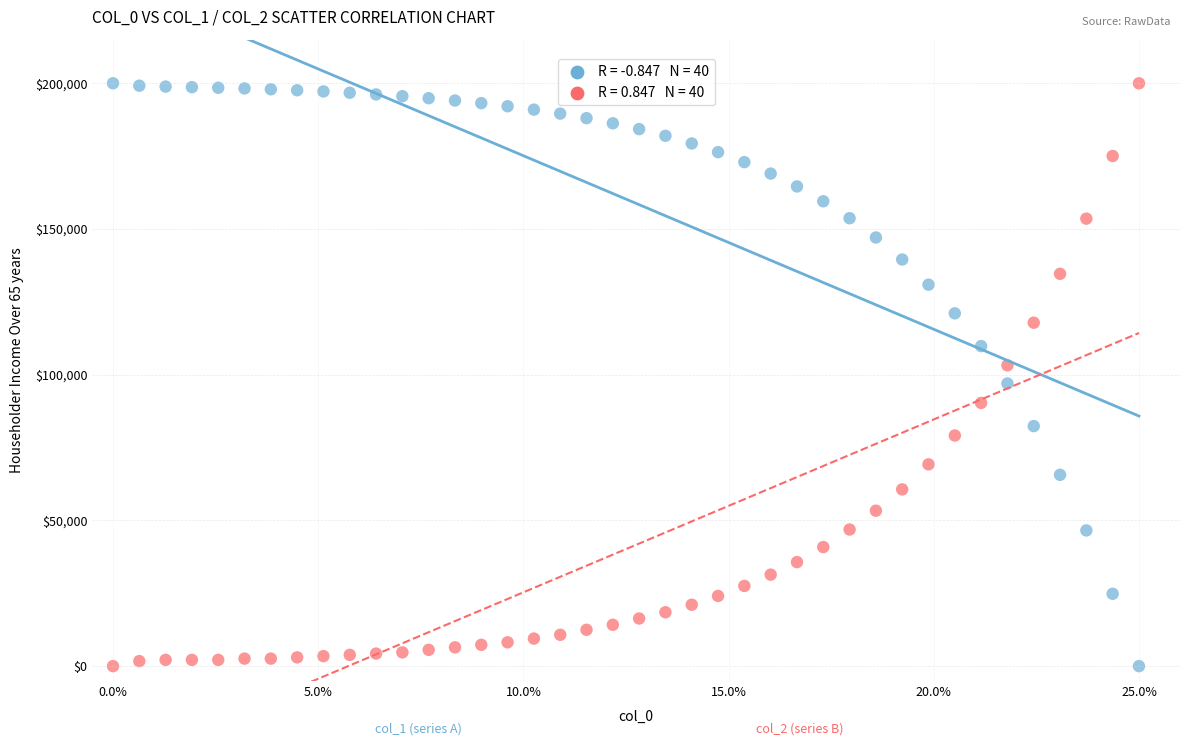

Across all data points, what is the range of X values (max minus min)?

25.0